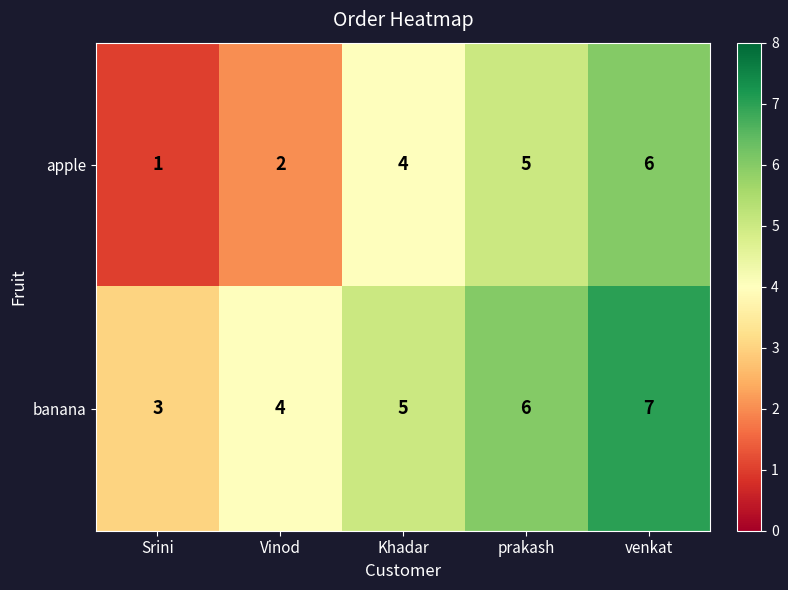

The value of banana at venkat is 7. True or false?

True